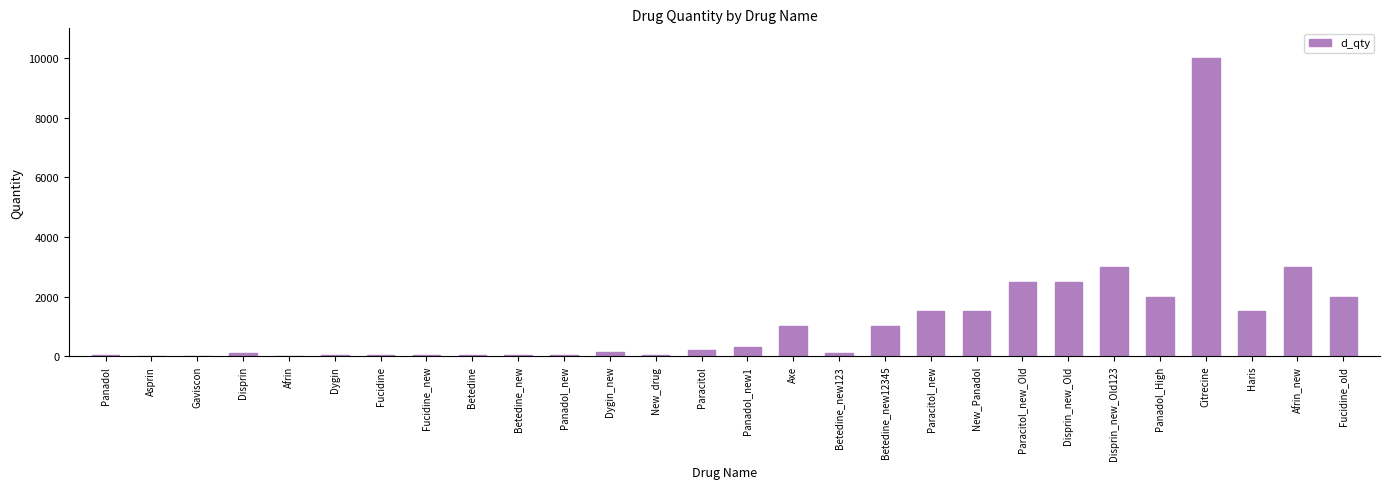

What is the average value?

1168